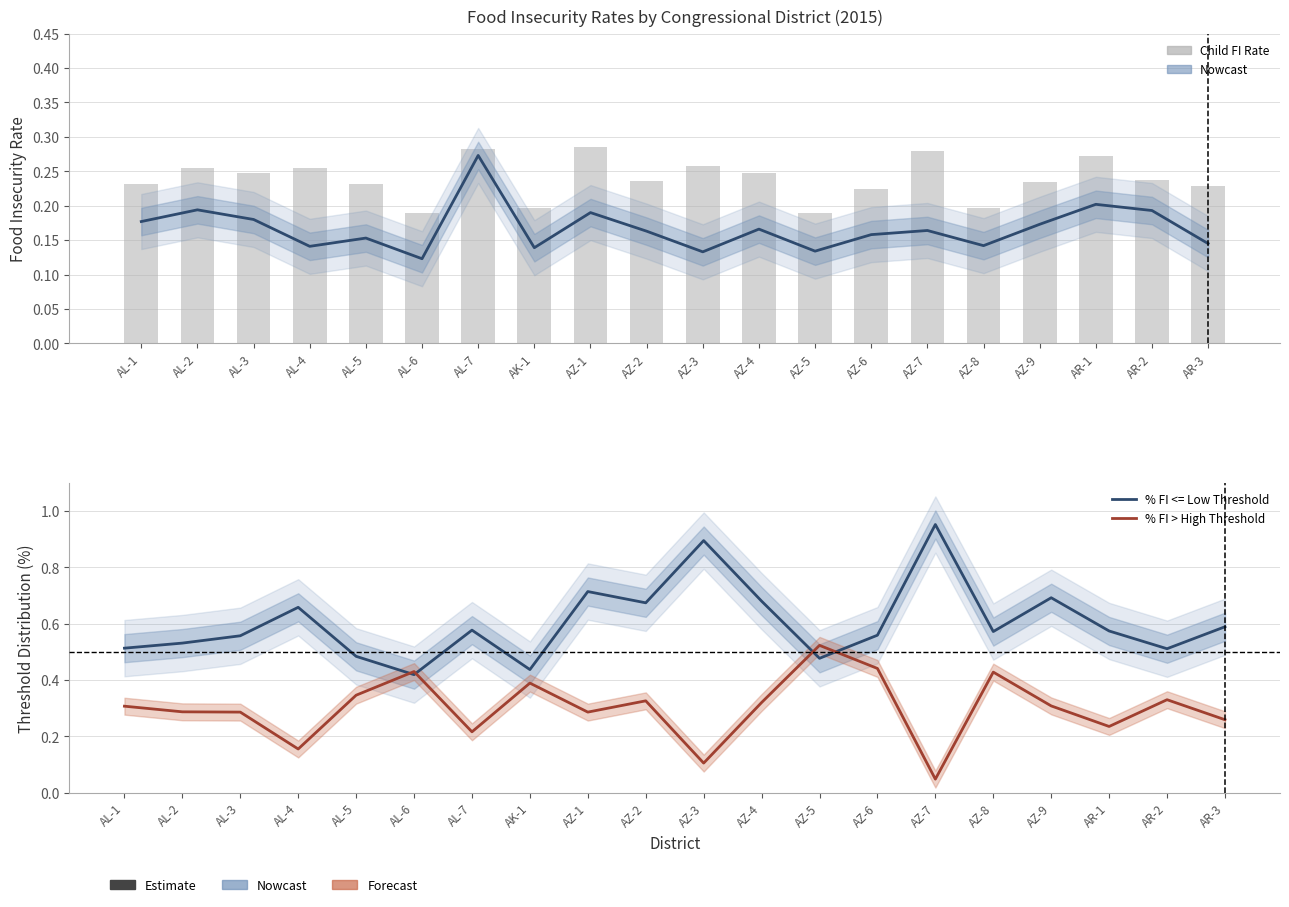

Reading right to left, list all the values displayed in this chart.

Food Insecurity Rate: AR-3=0.1	AR-2=0.2	AR-1=0.2	AZ-9=0.2	AZ-8=0.1	AZ-7=0.2	AZ-6=0.2	AZ-5=0.1	AZ-4=0.2	AZ-3=0.1	AZ-2=0.2	AZ-1=0.2	AK-1=0.1	AL-7=0.3	AL-6=0.1	AL-5=0.2	AL-4=0.1	AL-3=0.2	AL-2=0.2	AL-1=0.2
Child FI Rate (bars): AR-3=0.2	AR-2=0.2	AR-1=0.3	AZ-9=0.2	AZ-8=0.2	AZ-7=0.3	AZ-6=0.2	AZ-5=0.2	AZ-4=0.2	AZ-3=0.3	AZ-2=0.2	AZ-1=0.3	AK-1=0.2	AL-7=0.3	AL-6=0.2	AL-5=0.2	AL-4=0.3	AL-3=0.2	AL-2=0.3	AL-1=0.2
% FI <= Low Threshold: AR-3=0.6	AR-2=0.5	AR-1=0.6	AZ-9=0.7	AZ-8=0.6	AZ-7=1.0	AZ-6=0.6	AZ-5=0.5	AZ-4=0.7	AZ-3=0.9	AZ-2=0.7	AZ-1=0.7	AK-1=0.4	AL-7=0.6	AL-6=0.4	AL-5=0.5	AL-4=0.7	AL-3=0.6	AL-2=0.5	AL-1=0.5
% FI > High Threshold: AR-3=0.3	AR-2=0.3	AR-1=0.2	AZ-9=0.3	AZ-8=0.4	AZ-7=0.0	AZ-6=0.4	AZ-5=0.5	AZ-4=0.3	AZ-3=0.1	AZ-2=0.3	AZ-1=0.3	AK-1=0.4	AL-7=0.2	AL-6=0.4	AL-5=0.3	AL-4=0.2	AL-3=0.3	AL-2=0.3	AL-1=0.3